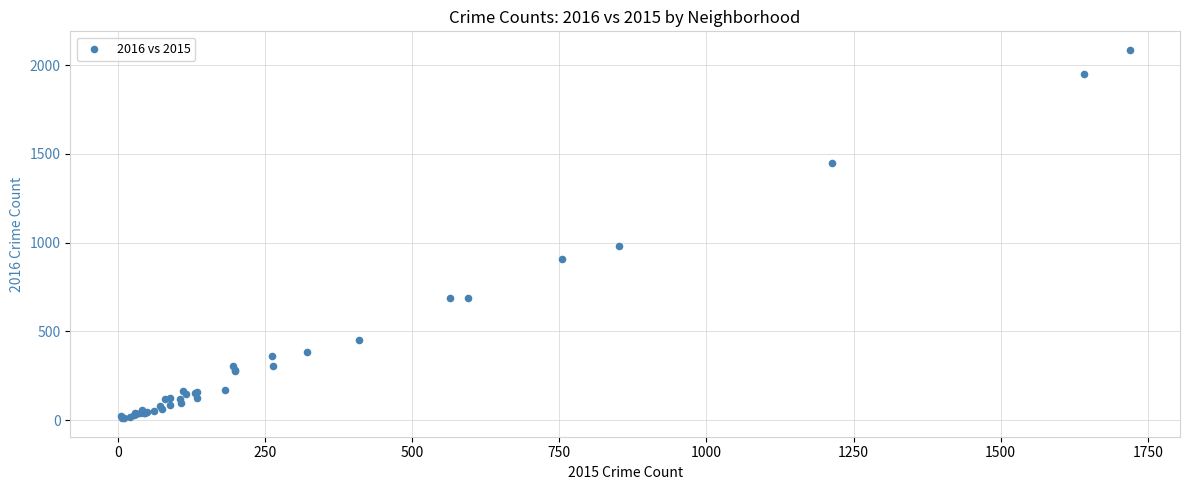

What Y value in the scatter plot is closest to 1048?

983